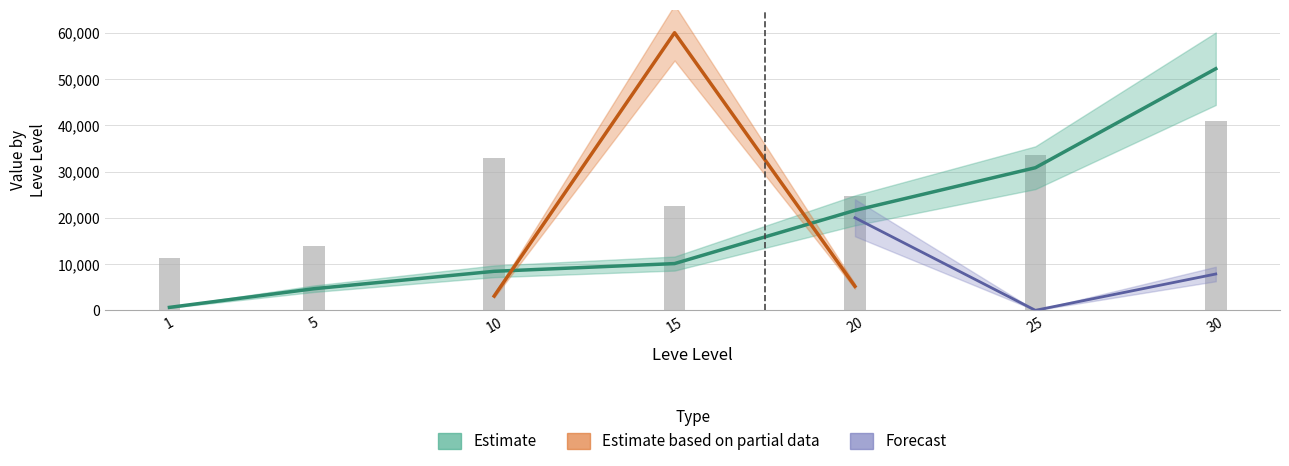

At which category is the sum across all series the highest?

30